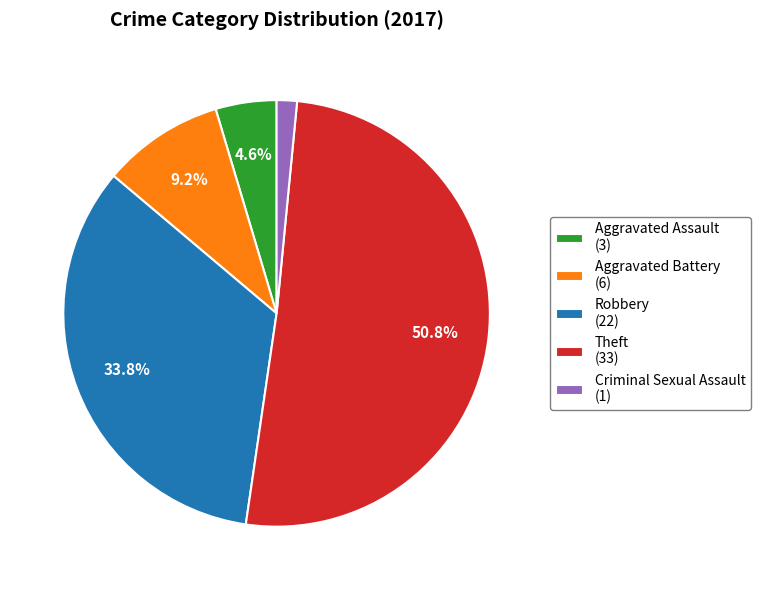

Rank the categories by value from lowest to highest.

Criminal Sexual Assault (1), Aggravated Assault (3), Aggravated Battery (6), Robbery (22), Theft (33)